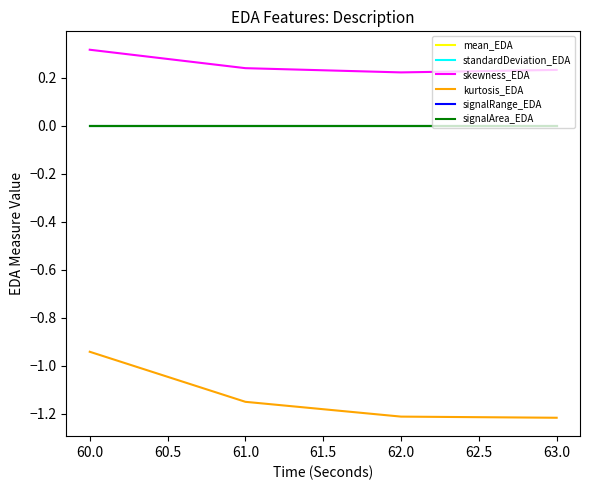

What is the value of the kurtosis_EDA point at the 3rd from the left?

-1.2